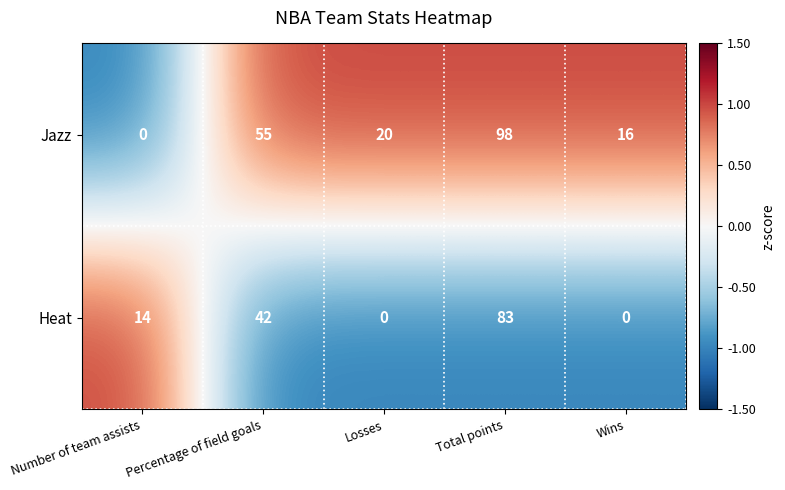

At how many categories does at least one series exceed 0?

5